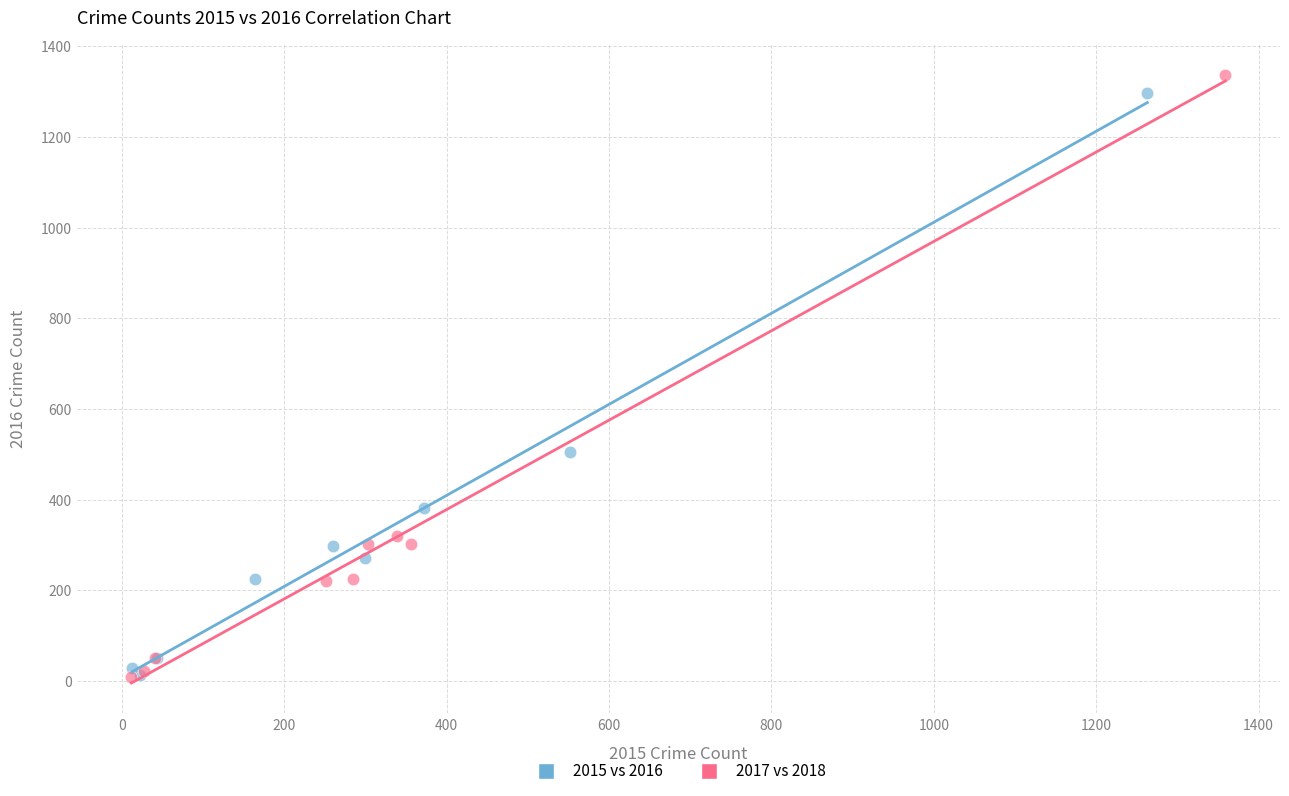

What are all the series names shown in the legend?

2015 vs 2016, 2017 vs 2018